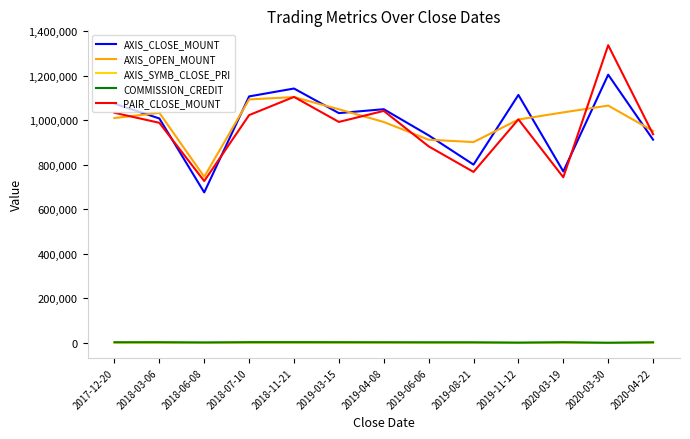

Is the value of AXIS_OPEN_MOUNT at 2018-06-08 greater than the value of AXIS_SYMB_CLOSE_PRI at 2020-04-22?

Yes